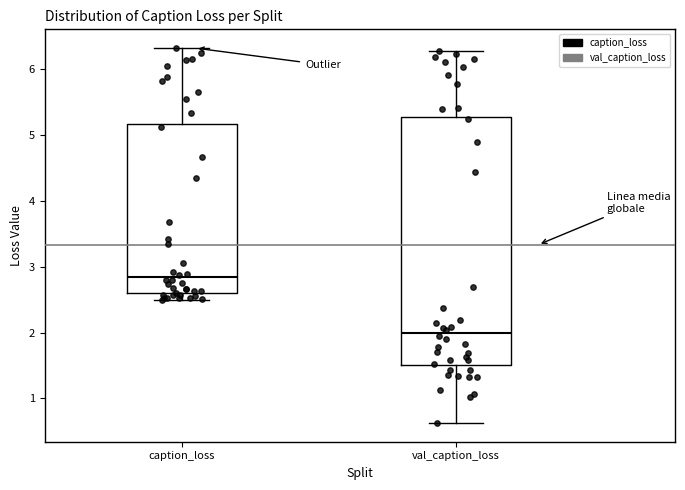

Reading left to right, transcribe this box plot: for each box, give where its median line is, the range the box spans, and where its two whiskers end, as read against the y-axis. The values are not printed on the chart, so give them approximately, as read against the axis.

caption_loss: median 2.8, box 2.6 to 5.2, whiskers 2.5 to 6.3
val_caption_loss: median 2.0, box 1.5 to 5.3, whiskers 0.6 to 6.3